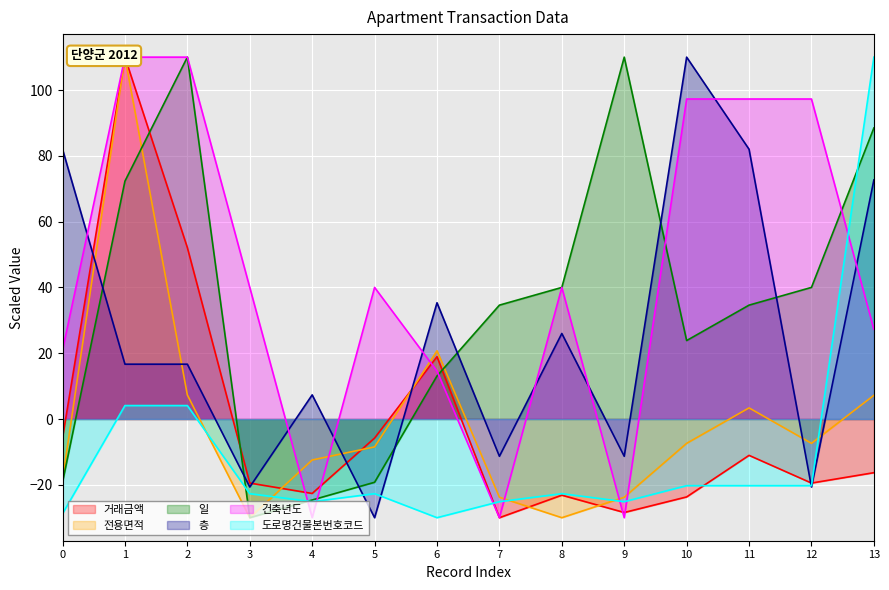

Which series has the largest range (max minus min)?

거래금액